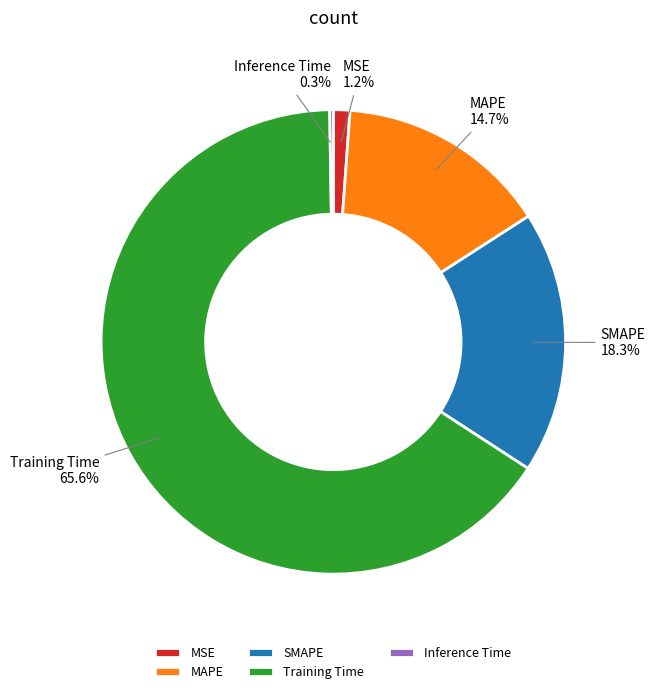

To the nearest percent, what portion does SMAPE represent?

18%